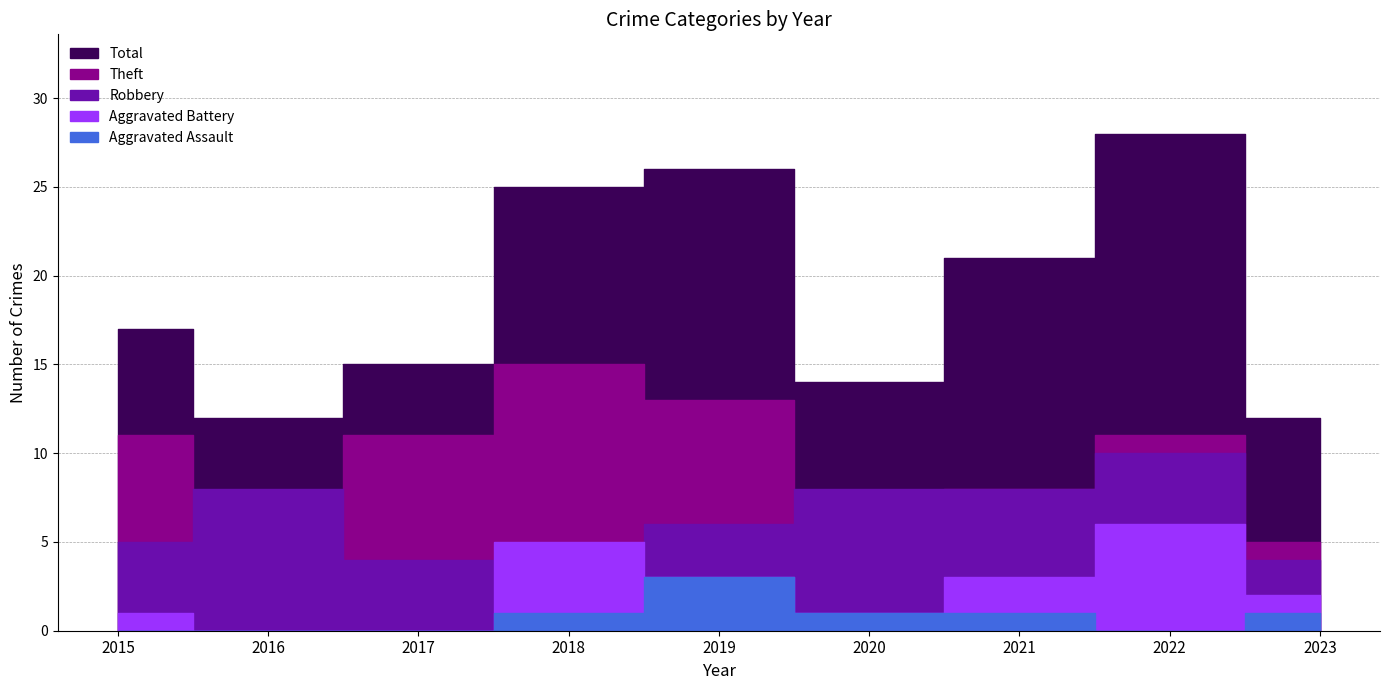

True or false: Aggravated Assault has a value of 1 at 2021.

True